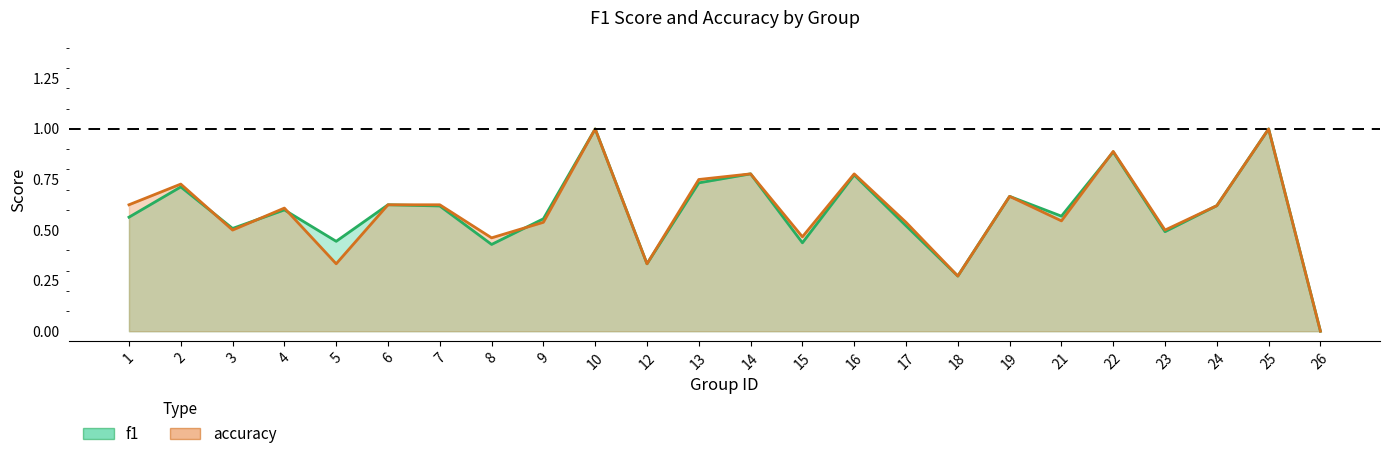

Which series has the largest range (max minus min)?

f1